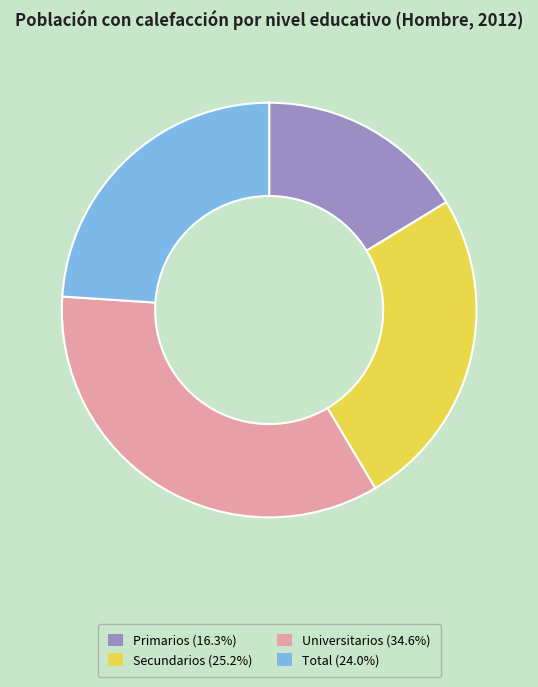

Does Secundarios (25.2%) represent more than half of the total?

No